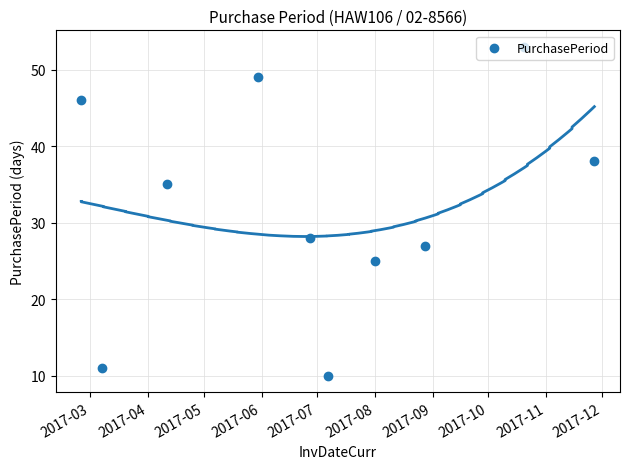

What is the change in value from 2017-03 to 2017-05?

-11